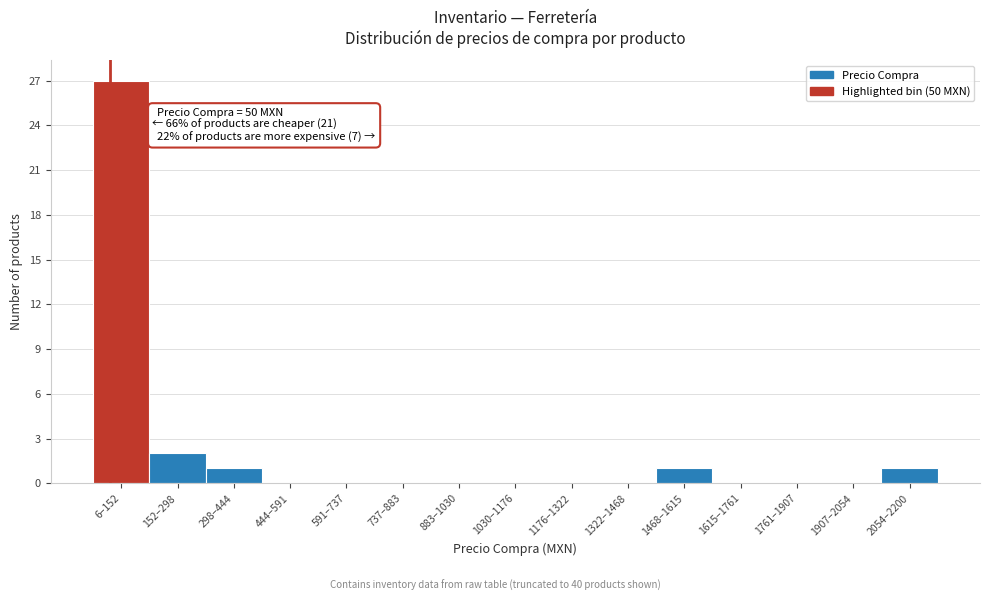

Reading left to right, extract all data points from this chart.

6–152=27	152–298=2	298–444=1	444–591=0	591–737=0	737–883=0	883–1030=0	1030–1176=0	1176–1322=0	1322–1468=0	1468–1615=1	1615–1761=0	1761–1907=0	1907–2054=0	2054–2200=1